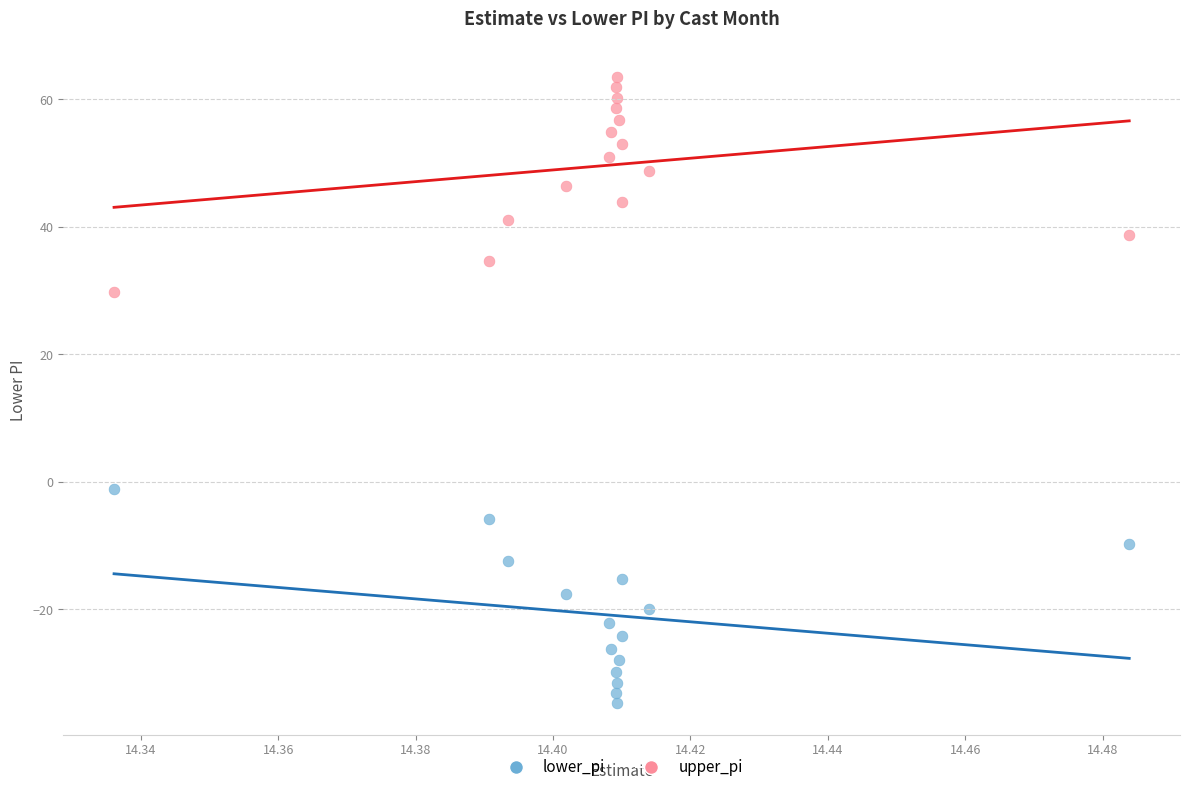

Which series contains the highest Y value?

upper_pi